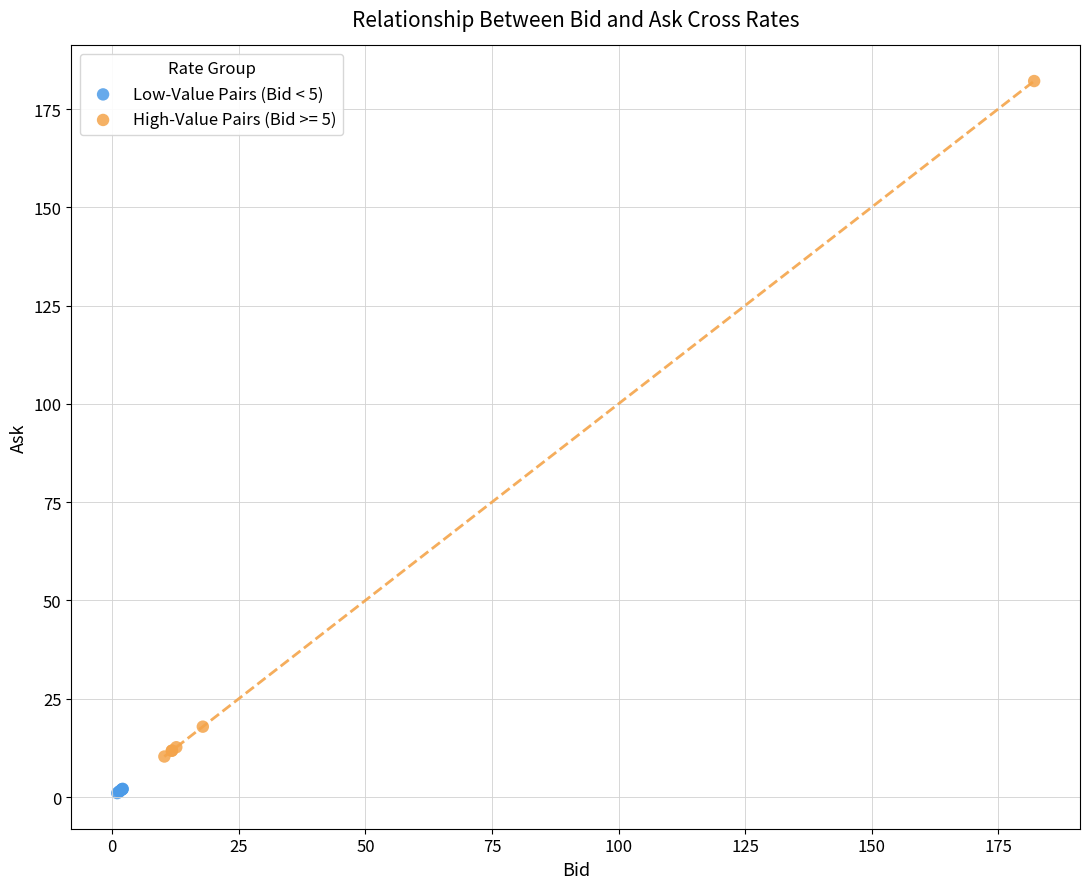

Which series contains the highest Y value?

High-Value Pairs (Bid >= 5)